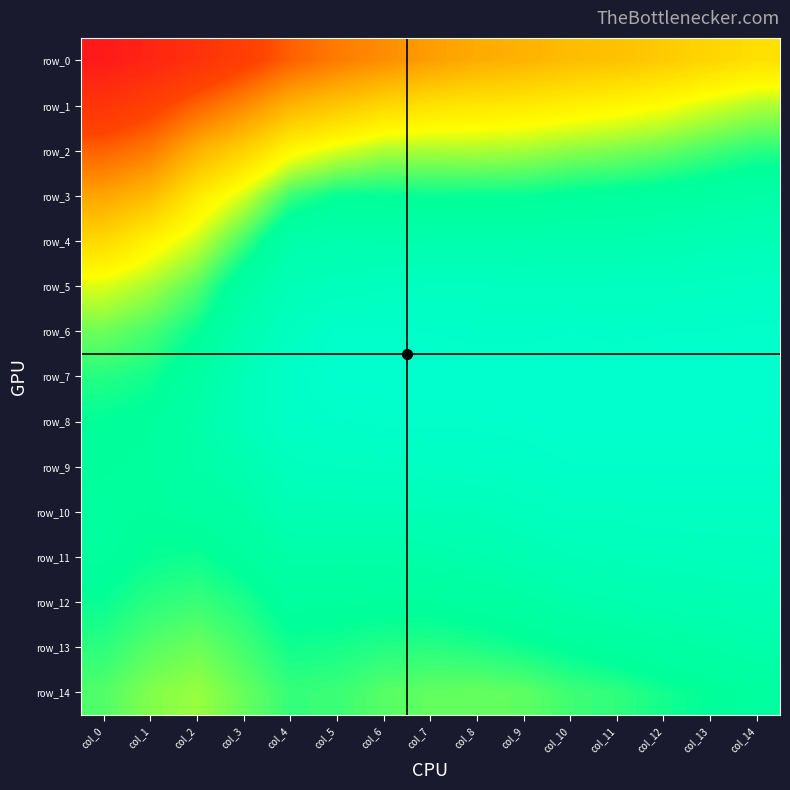

Reading left to right, what are all the values shown in this chart?

row_0: col_0=0.8	col_1=0.8	col_2=0.8	col_3=0.8	col_4=0.8	col_5=0.9	col_6=0.9	col_7=0.9	col_8=0.9	col_9=0.9	col_10=0.9	col_11=0.9	col_12=0.9	col_13=0.9	col_14=0.9
row_1: col_0=0.8	col_1=0.8	col_2=0.8	col_3=0.9	col_4=0.9	col_5=0.9	col_6=0.9	col_7=0.9	col_8=0.9	col_9=0.9	col_10=0.9	col_11=0.9	col_12=0.9	col_13=0.9	col_14=0.9
row_2: col_0=0.8	col_1=0.9	col_2=0.9	col_3=0.9	col_4=0.9	col_5=0.9	col_6=0.9	col_7=0.9	col_8=0.9	col_9=0.9	col_10=0.9	col_11=0.9	col_12=0.9	col_13=1.0	col_14=1.0
row_3: col_0=0.9	col_1=0.9	col_2=0.9	col_3=0.9	col_4=1.0	col_5=1.0	col_6=1.0	col_7=1.0	col_8=1.0	col_9=1.0	col_10=1.0	col_11=1.0	col_12=1.0	col_13=1.0	col_14=1.0
row_4: col_0=0.9	col_1=0.9	col_2=0.9	col_3=1.0	col_4=1.0	col_5=1.0	col_6=1.0	col_7=1.0	col_8=1.0	col_9=1.0	col_10=1.0	col_11=1.0	col_12=1.0	col_13=1.0	col_14=1.0
row_5: col_0=0.9	col_1=0.9	col_2=0.9	col_3=1.0	col_4=1.0	col_5=1.0	col_6=1.0	col_7=1.0	col_8=1.0	col_9=1.0	col_10=1.0	col_11=1.0	col_12=1.0	col_13=1.0	col_14=1.0
row_6: col_0=0.9	col_1=1.0	col_2=1.0	col_3=1.0	col_4=1.0	col_5=1.0	col_6=1.0	col_7=1.0	col_8=1.0	col_9=1.0	col_10=1.0	col_11=1.0	col_12=1.0	col_13=1.0	col_14=1.0
row_7: col_0=1.0	col_1=1.0	col_2=1.0	col_3=1.0	col_4=1.0	col_5=1.0	col_6=1.0	col_7=1.0	col_8=1.0	col_9=1.0	col_10=1.0	col_11=1.0	col_12=1.0	col_13=1.0	col_14=1.0
row_8: col_0=1.0	col_1=1.0	col_2=1.0	col_3=1.0	col_4=1.0	col_5=1.0	col_6=1.0	col_7=1.0	col_8=1.0	col_9=1.0	col_10=1.0	col_11=1.0	col_12=1.0	col_13=1.0	col_14=1.0
row_9: col_0=1.0	col_1=1.0	col_2=1.0	col_3=1.0	col_4=1.0	col_5=1.0	col_6=1.0	col_7=1.0	col_8=1.0	col_9=1.0	col_10=1.0	col_11=1.0	col_12=1.0	col_13=1.0	col_14=1.0
row_10: col_0=1.0	col_1=1.0	col_2=1.0	col_3=1.0	col_4=1.0	col_5=1.0	col_6=1.0	col_7=1.0	col_8=1.0	col_9=1.0	col_10=1.0	col_11=1.0	col_12=1.0	col_13=1.0	col_14=1.0
row_11: col_0=1.0	col_1=1.0	col_2=1.0	col_3=1.0	col_4=1.0	col_5=1.0	col_6=1.0	col_7=1.0	col_8=1.0	col_9=1.0	col_10=1.0	col_11=1.0	col_12=1.0	col_13=1.0	col_14=1.0
row_12: col_0=1.0	col_1=1.0	col_2=1.0	col_3=1.0	col_4=1.0	col_5=1.0	col_6=1.0	col_7=1.0	col_8=1.0	col_9=1.0	col_10=1.0	col_11=1.0	col_12=1.0	col_13=1.0	col_14=1.0
row_13: col_0=1.0	col_1=0.9	col_2=0.9	col_3=1.0	col_4=1.0	col_5=1.0	col_6=1.0	col_7=1.0	col_8=1.0	col_9=1.0	col_10=1.0	col_11=1.0	col_12=1.0	col_13=1.0	col_14=1.0
row_14: col_0=1.0	col_1=0.9	col_2=0.9	col_3=0.9	col_4=1.0	col_5=1.0	col_6=0.9	col_7=0.9	col_8=0.9	col_9=0.9	col_10=1.0	col_11=1.0	col_12=1.0	col_13=1.0	col_14=1.0